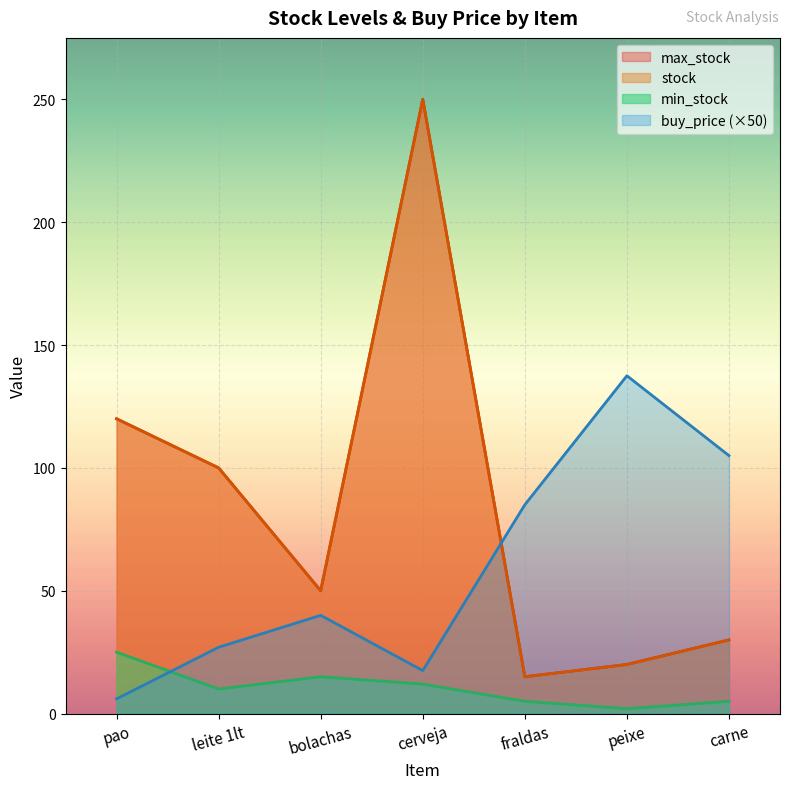

At how many categories does at least one series exceed 155?

1